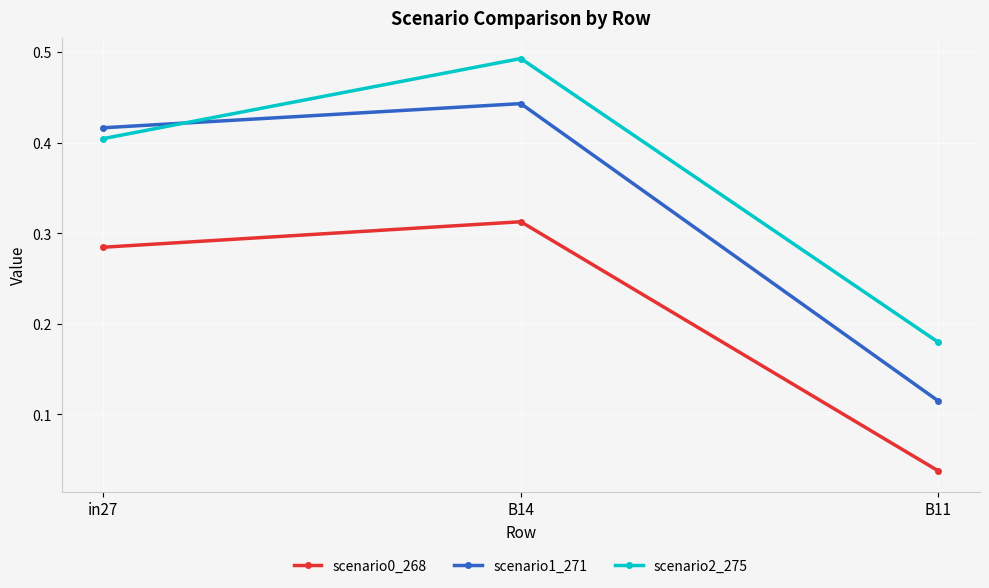

Rank the categories by scenario0_268 value from lowest to highest.

B11, in27, B14